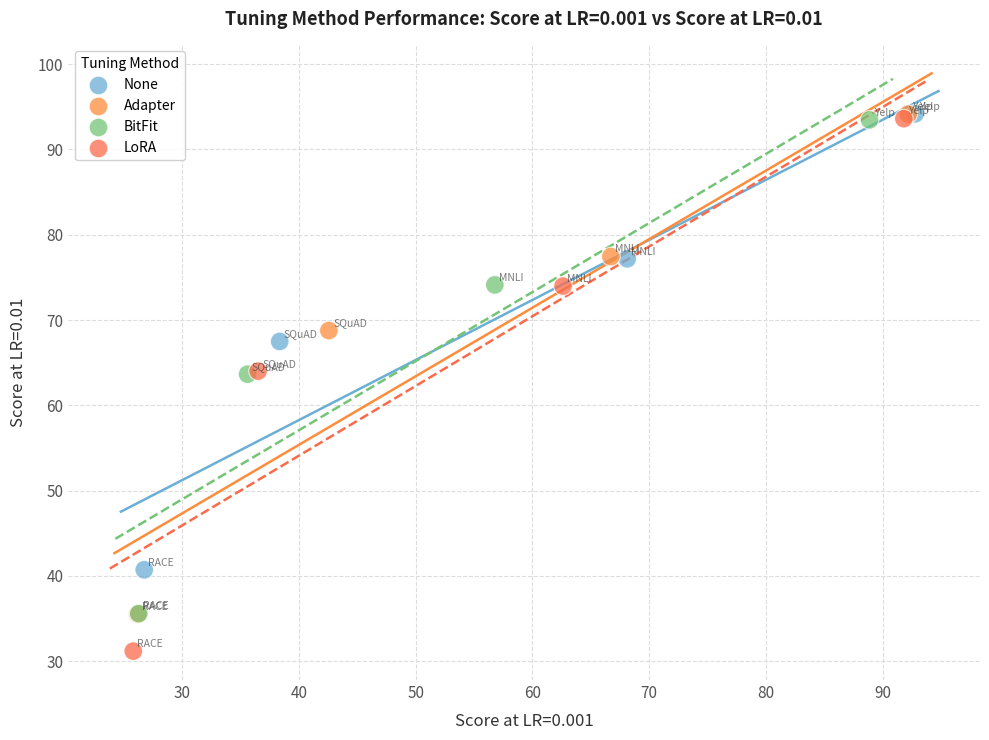

What are all the series names shown in the legend?

None, Adapter, BitFit, LoRA